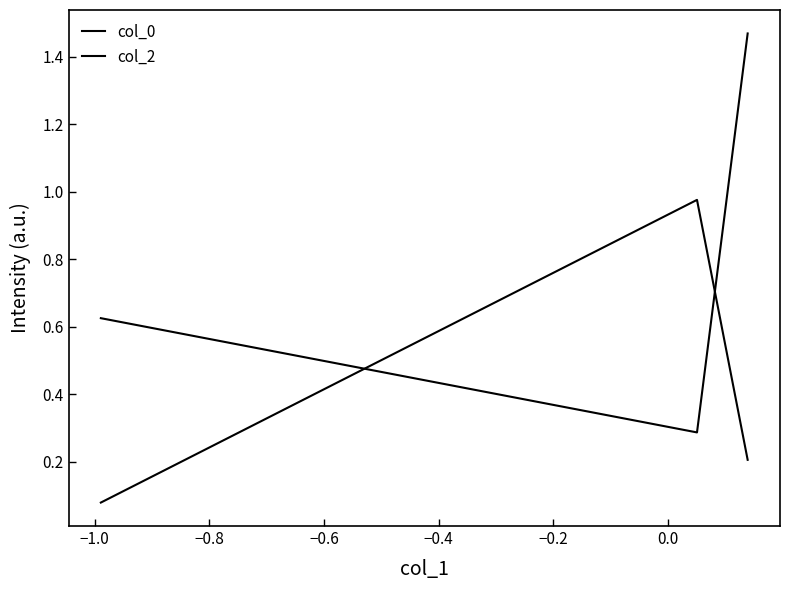

Reading right to left, what are all the values shown in this chart?

col_0: 0.2	1.0	0.1
col_2: 1.5	0.3	0.6